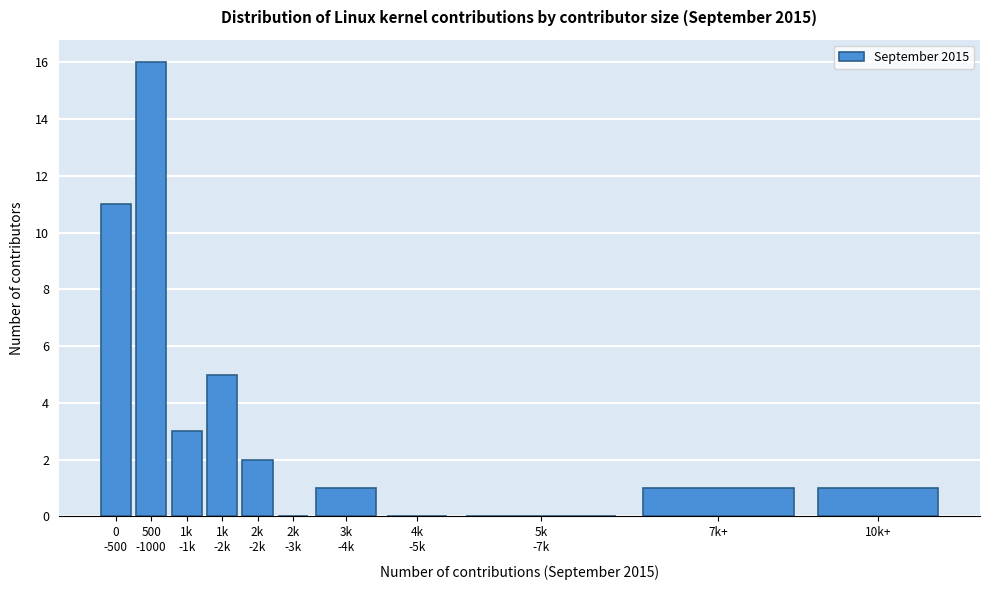

What is the sum of all values?

40